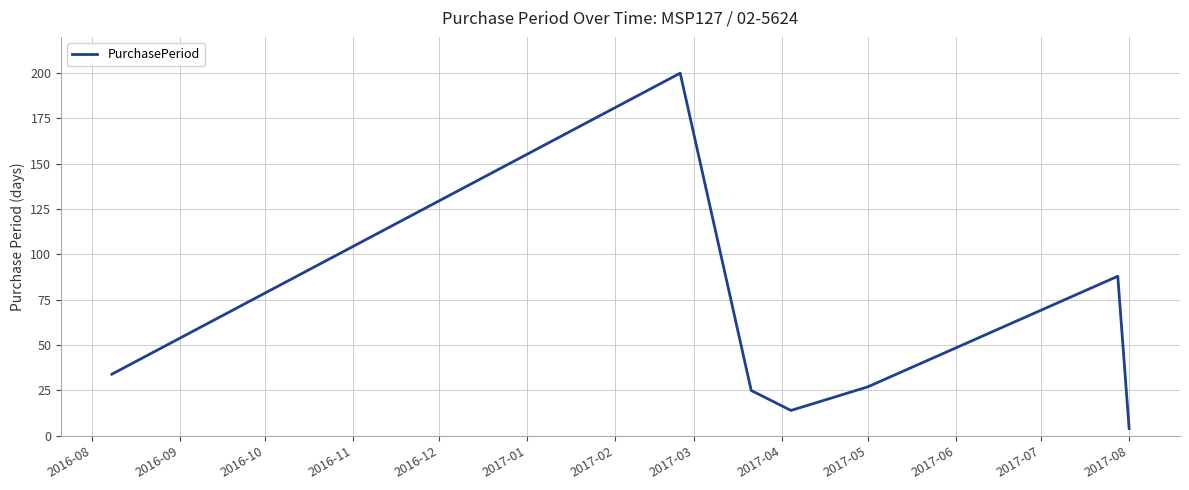

True or false: there are more than 0 points higher than both neighbors.

True